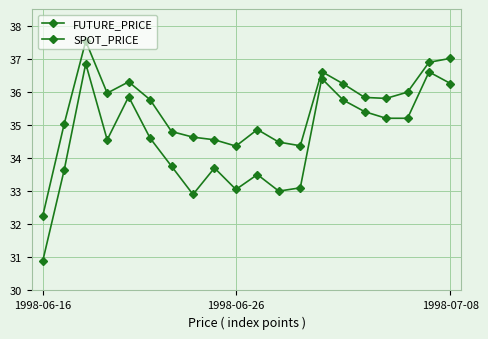

Does the chart display data point markers on the line(s)?

Yes